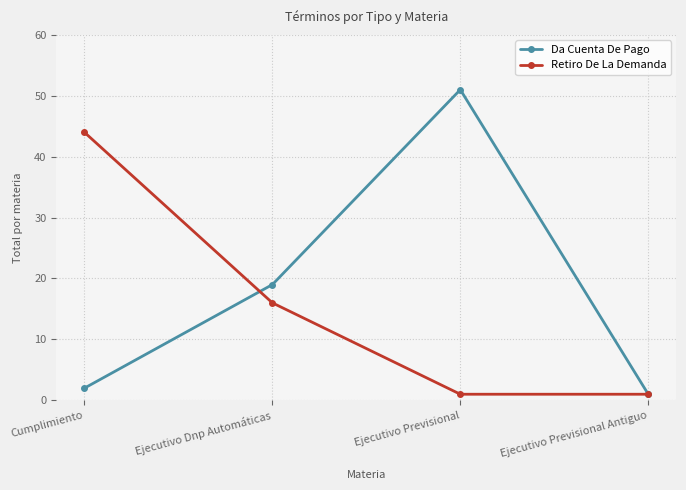

Which series has the largest range (max minus min)?

Da Cuenta De Pago